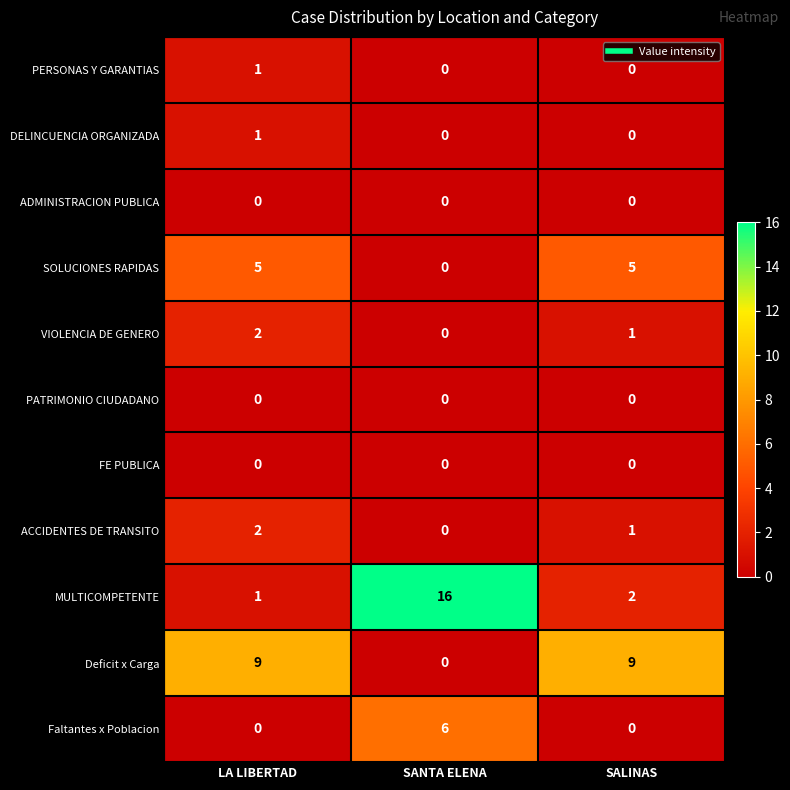

At which category is the sum across all series the highest?

SANTA ELENA